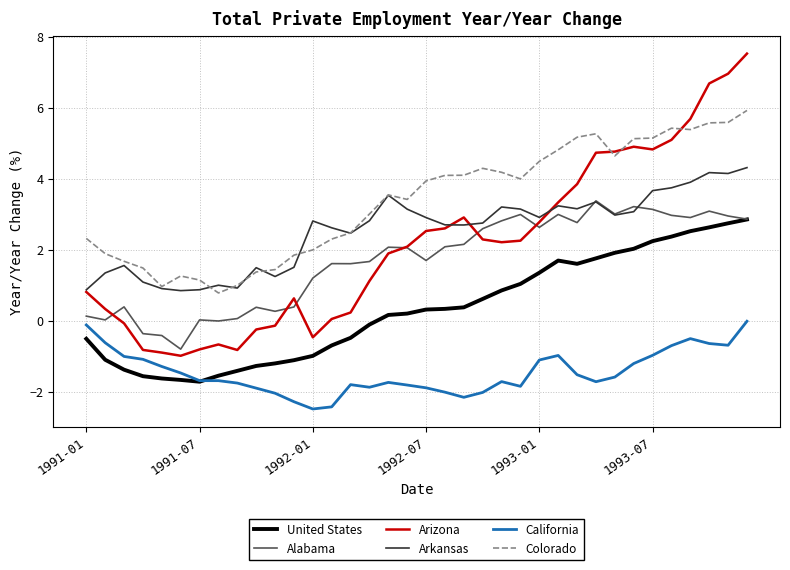

Which series has the widest spread of values?

Arizona